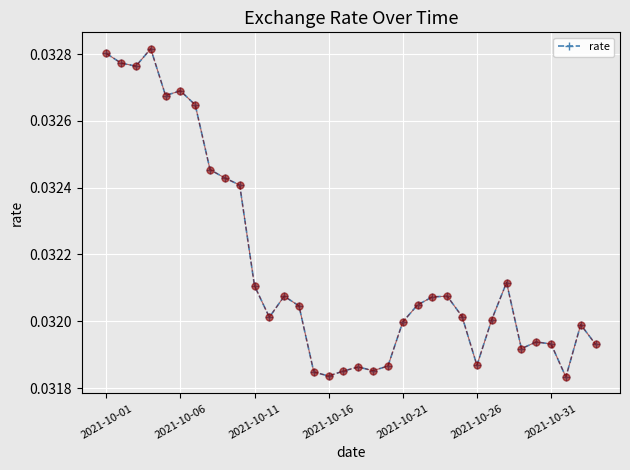

Count the values in the range 0 to 1.

34